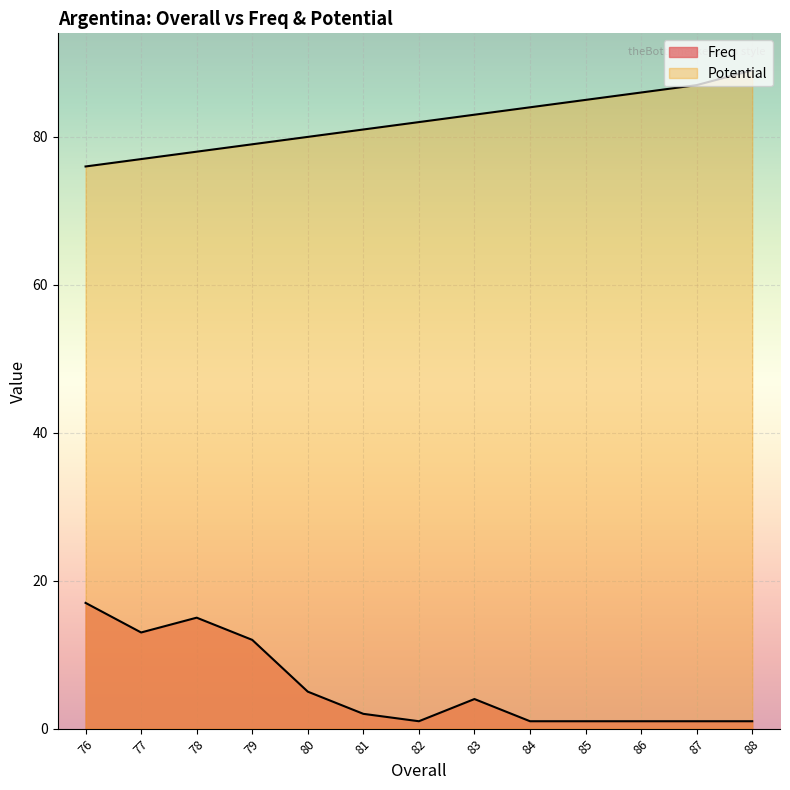

True or false: Potential has a value of 77 at 77.

True